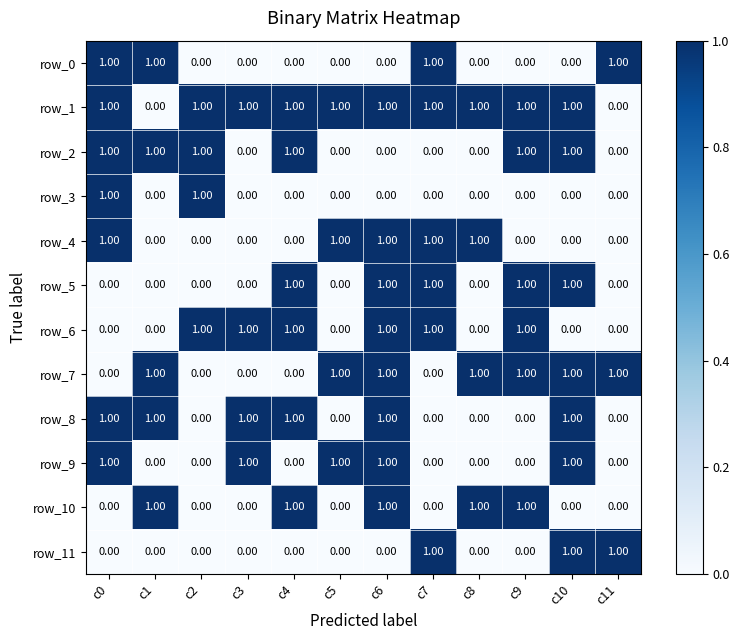

At which category is the sum across all series the highest?

c6